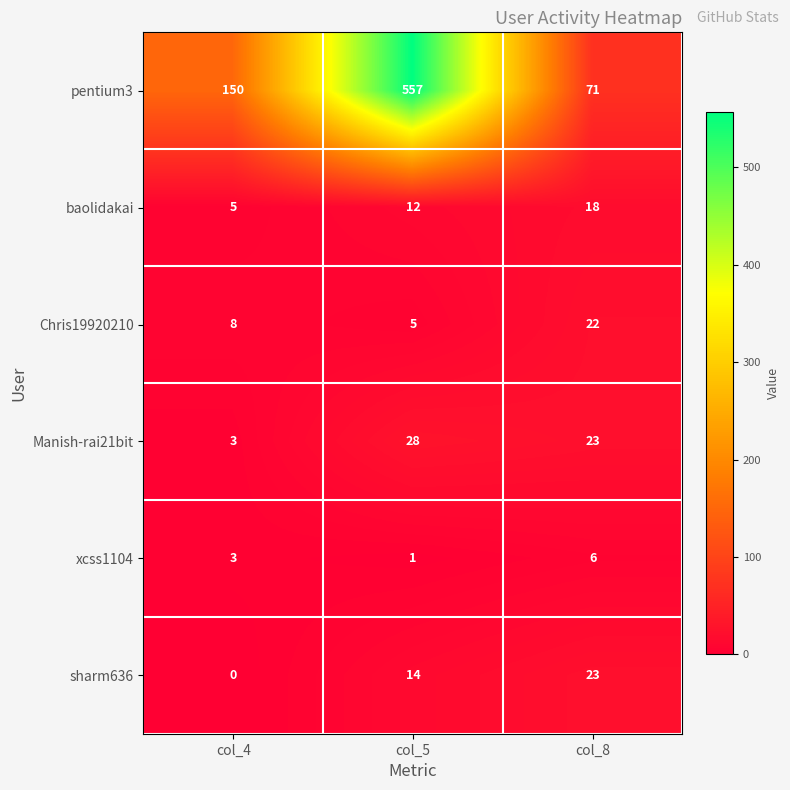

What is the greatest value displayed?

557